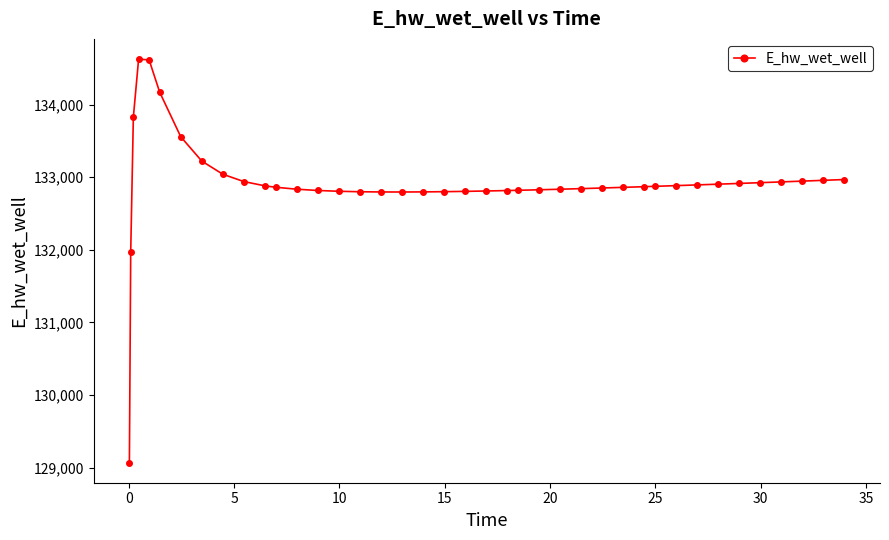

What is the difference between the maximum and minimum values?

5557.7